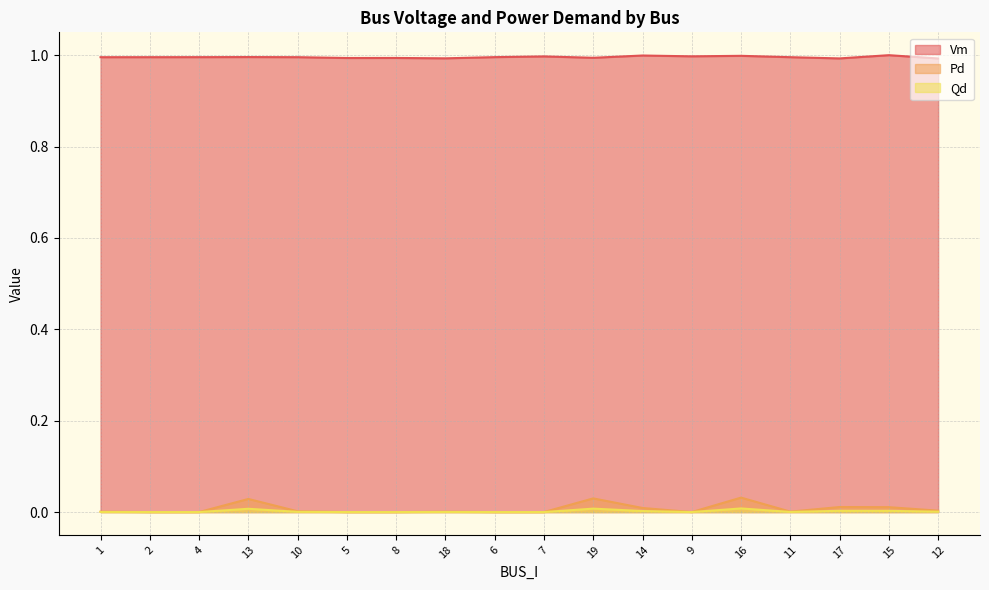

True or false: Pd and Qd cross at least once.

False